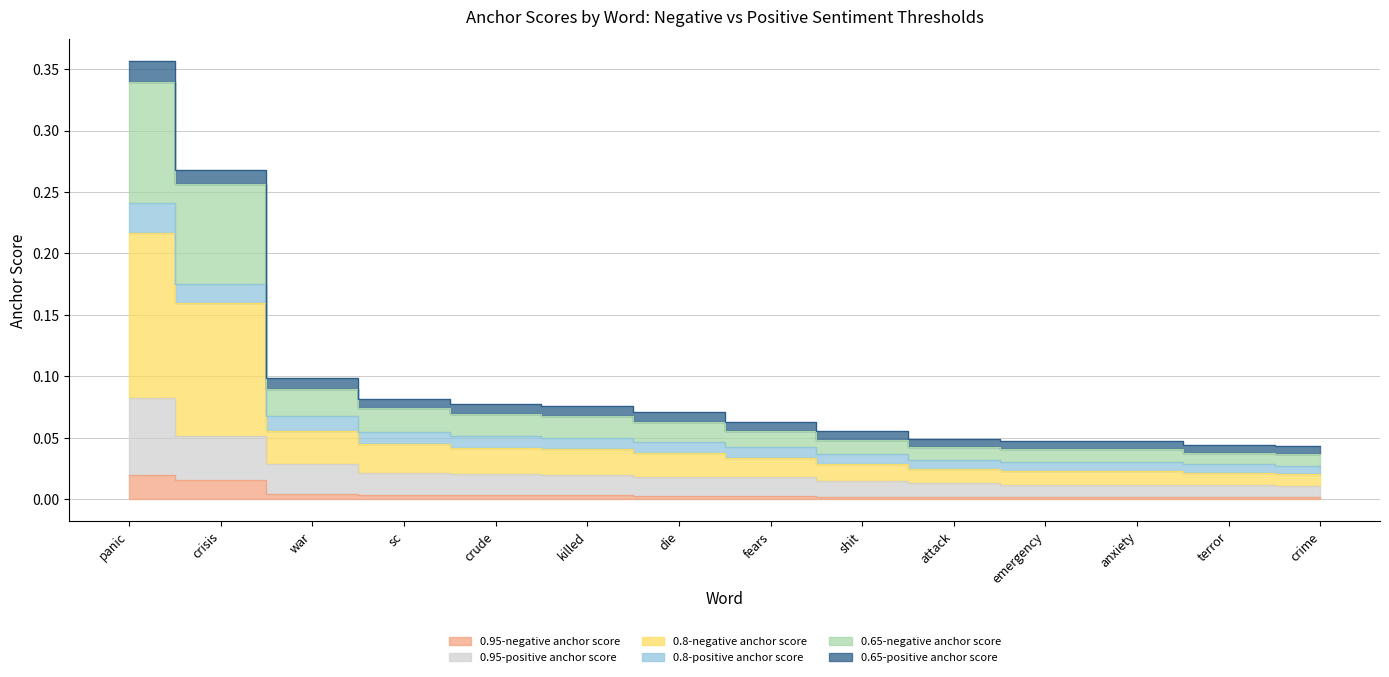

True or false: 0.95-positive anchor score has a value of 0.0 at sc.

True